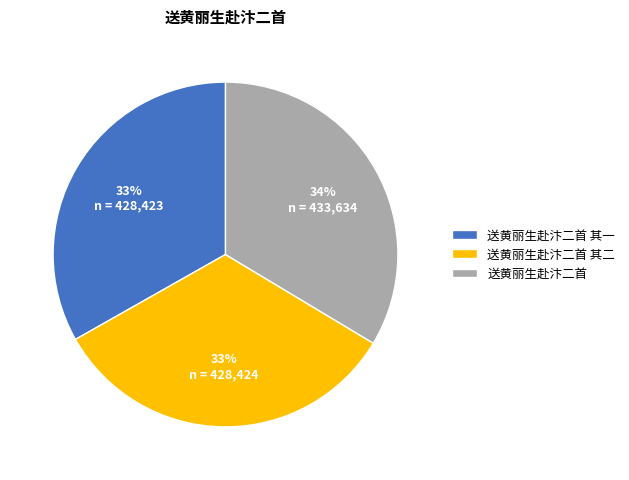

Does 送黄丽生赴汴二首 其一 represent more than half of the total?

No